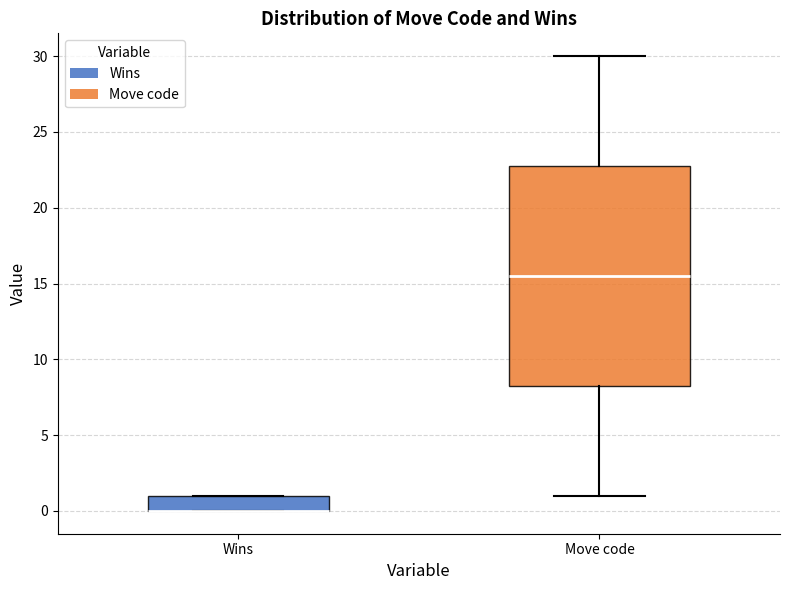

Reading left to right, transcribe this box plot: for each box, give where its median line is, the range the box spans, and where its two whiskers end, as read against the y-axis. The values are not printed on the chart, so give them approximately, as read against the axis.

Wins: median 0.0 (drawn on the box's lower edge), box 0.0 to 1.0, whiskers 0.0 to 1.0
Move code: median 15.5, box 8.5 to 23.0, whiskers 1.0 to 30.0